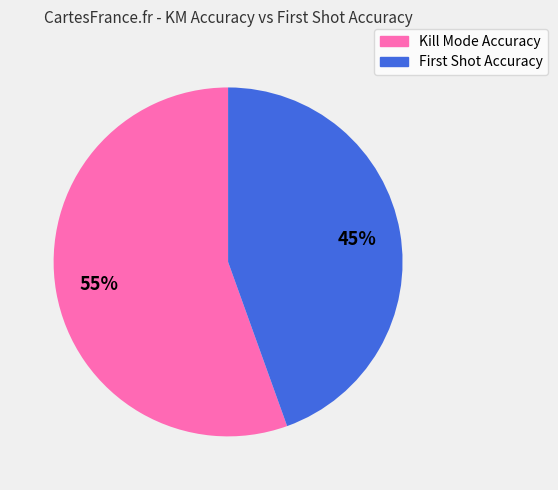

Is Kill Mode Accuracy the majority of the pie?

Yes